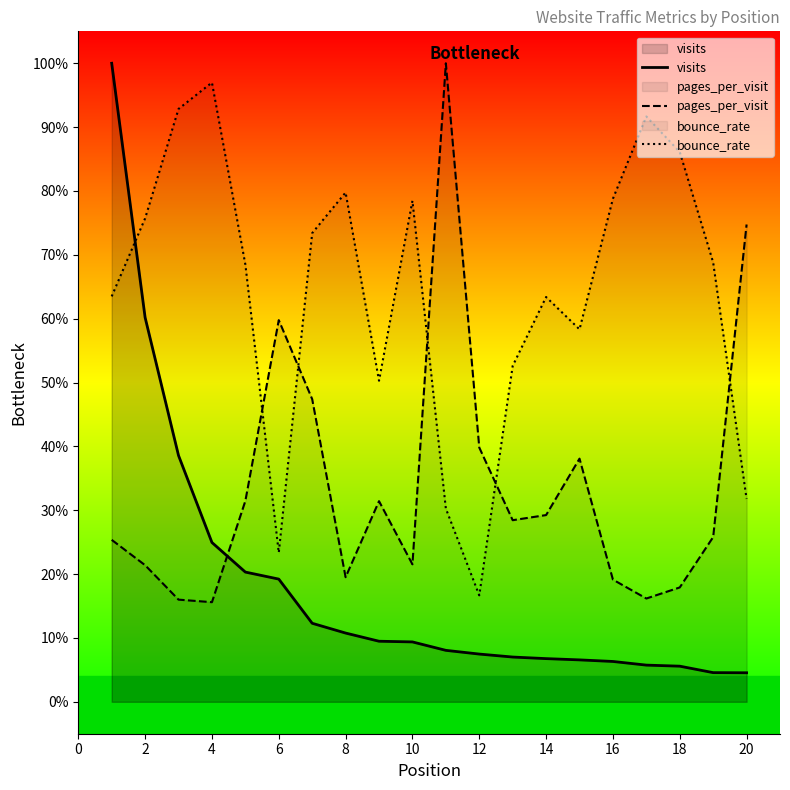

Which series has the largest total across all categories?

bounce_rate